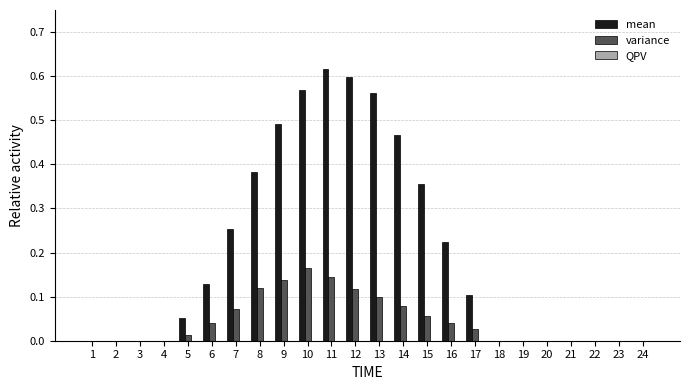

Which series changed the most between 9 and 10?

mean